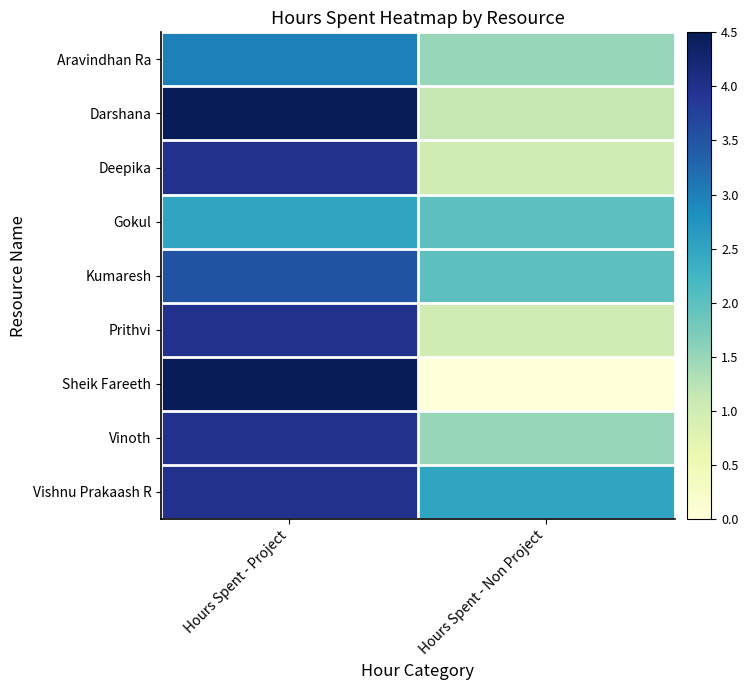

Which series changed the most between Hours Spent - Project and Hours Spent - Non Project?

Sheik Fareeth